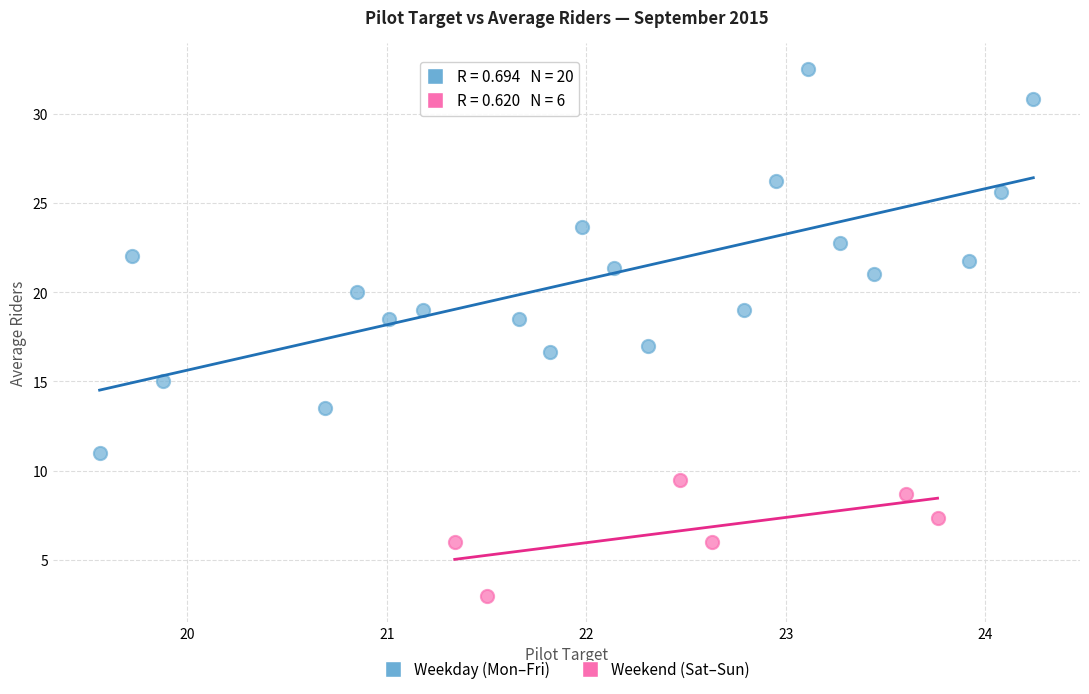

What are all the series names shown in the legend?

Weekday (Mon–Fri), Weekend (Sat–Sun)